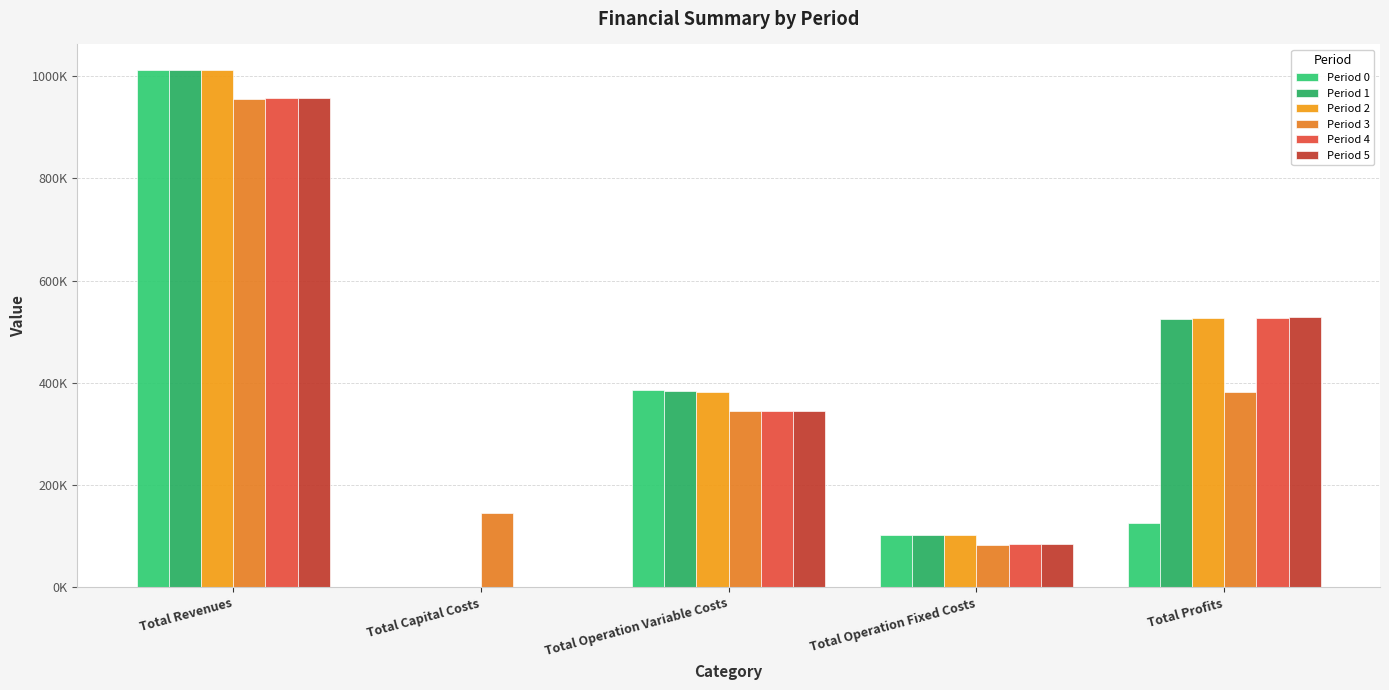

What is the difference between the maximum and second lowest values in the Period 5 series?

872821.7